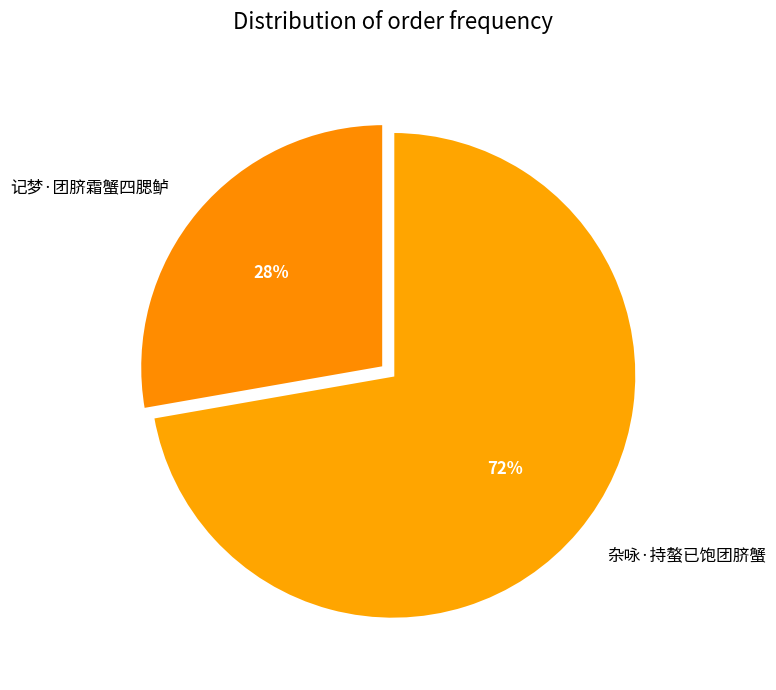

Is it true that 记梦·团脐霜蟹四腮鲈 is 40% of the pie?

False